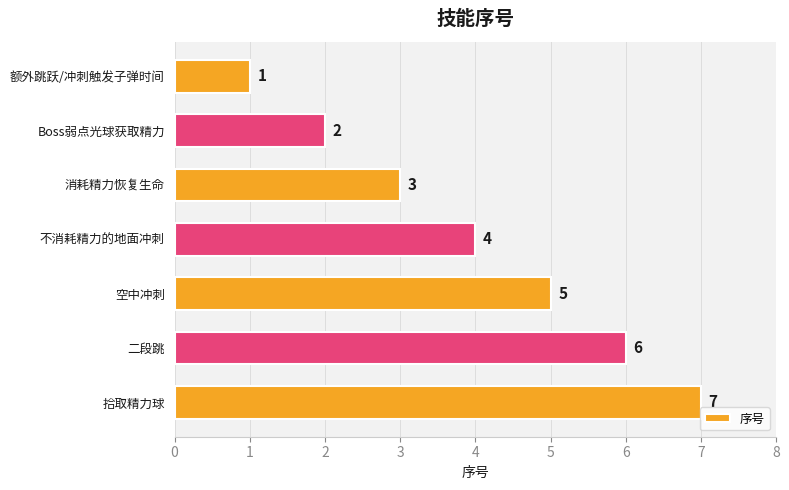

What is the difference between the second highest and minimum values?

5